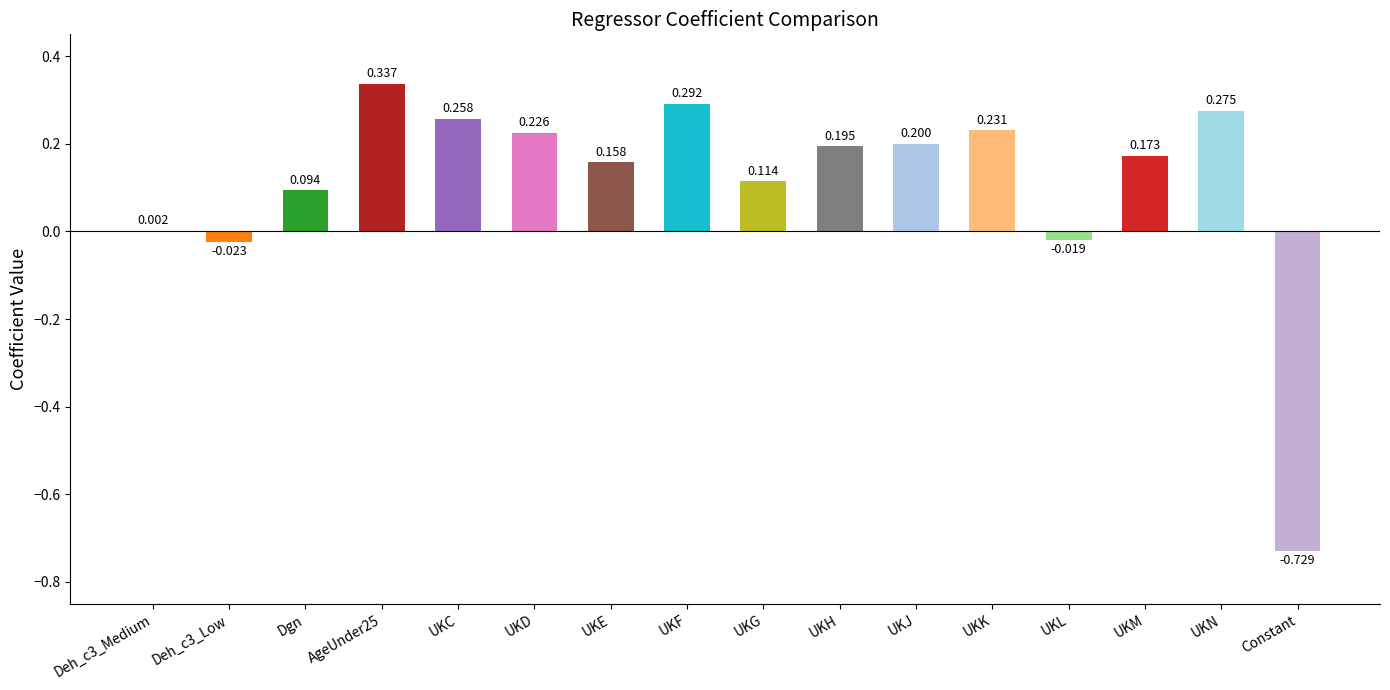

Are the bars horizontal?

No